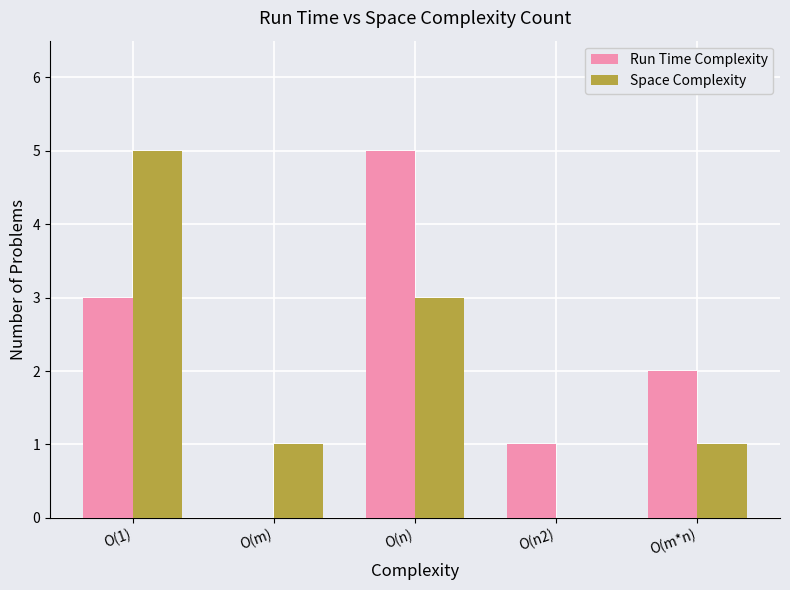

How many Run Time Complexity values are between 1 and 3?

3